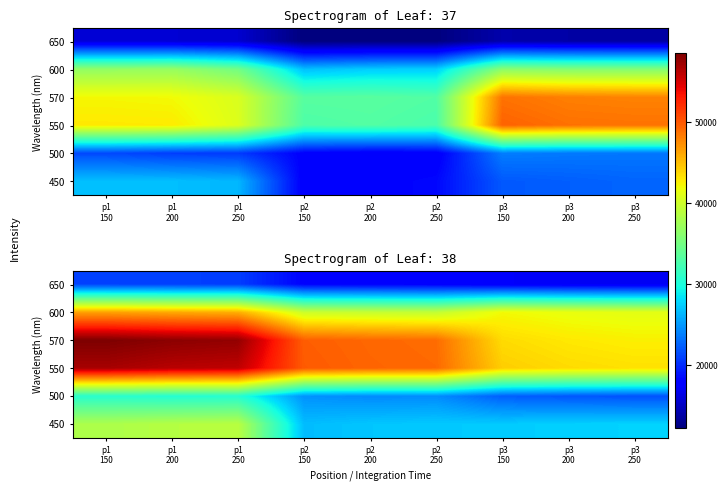

Which has a higher value, p2
150 or p2
250?

p2
250